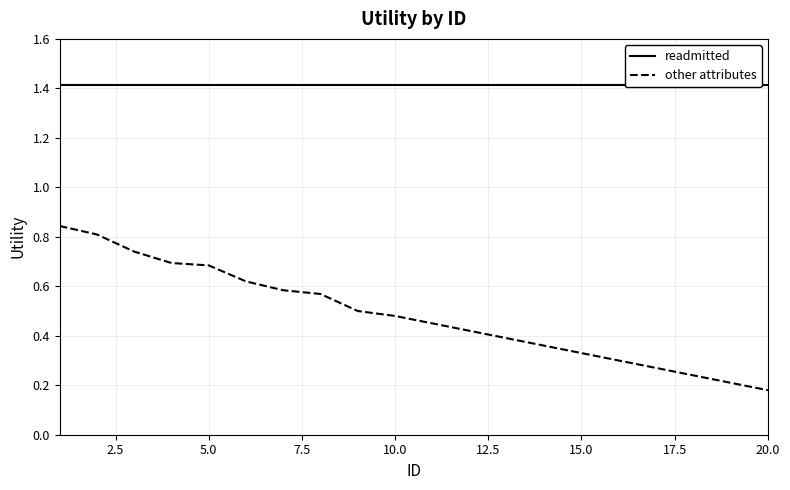

Rank the series by their average value, from lowest to highest.

other attributes, readmitted